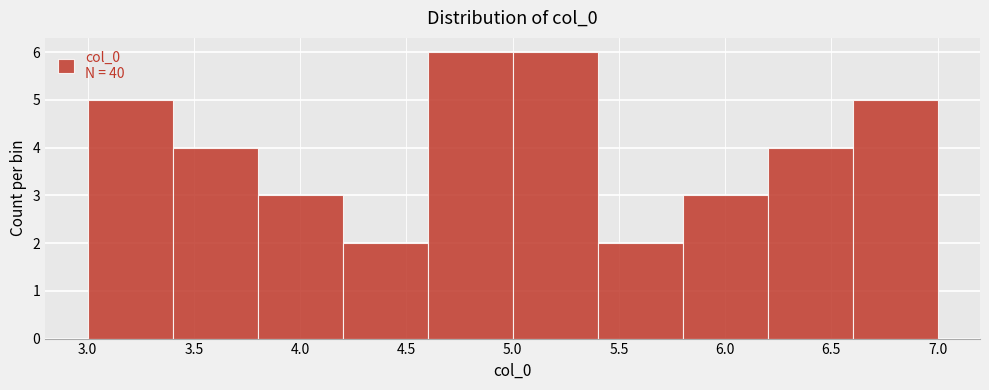

Reading left to right, transcribe this chart: for each bar, give the range it covers on the x-axis and its height. Neither the bar edges nor the heights are printed on the chart, so give them approximately, as read against the axes.

3.0 to 3.4: 5
3.4 to 3.8: 4
3.8 to 4.2: 3
4.2 to 4.6: 2
4.6 to 5.0: 6
5.0 to 5.4: 6
5.4 to 5.8: 2
5.8 to 6.2: 3
6.2 to 6.6: 4
6.6 to 7.0: 5